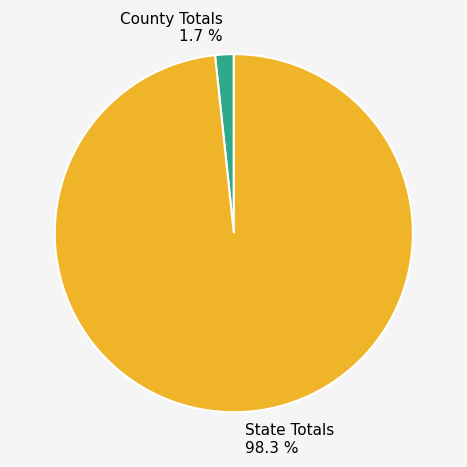

Between County Totals and State Totals, which is larger?

State Totals